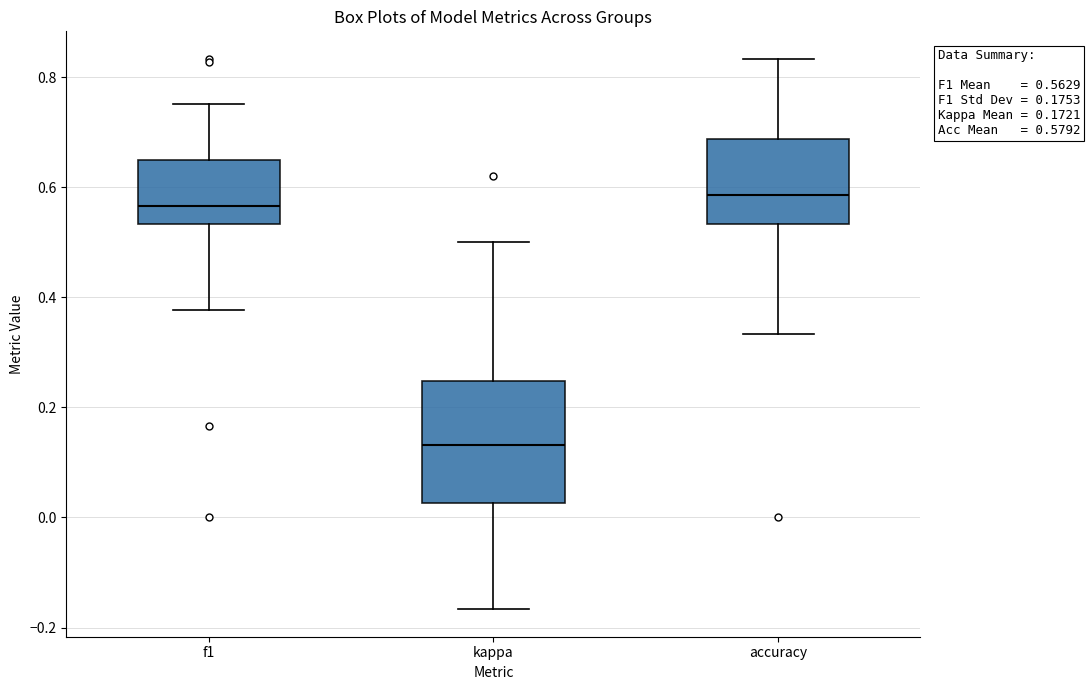

Which box's median line is the lowest?

kappa